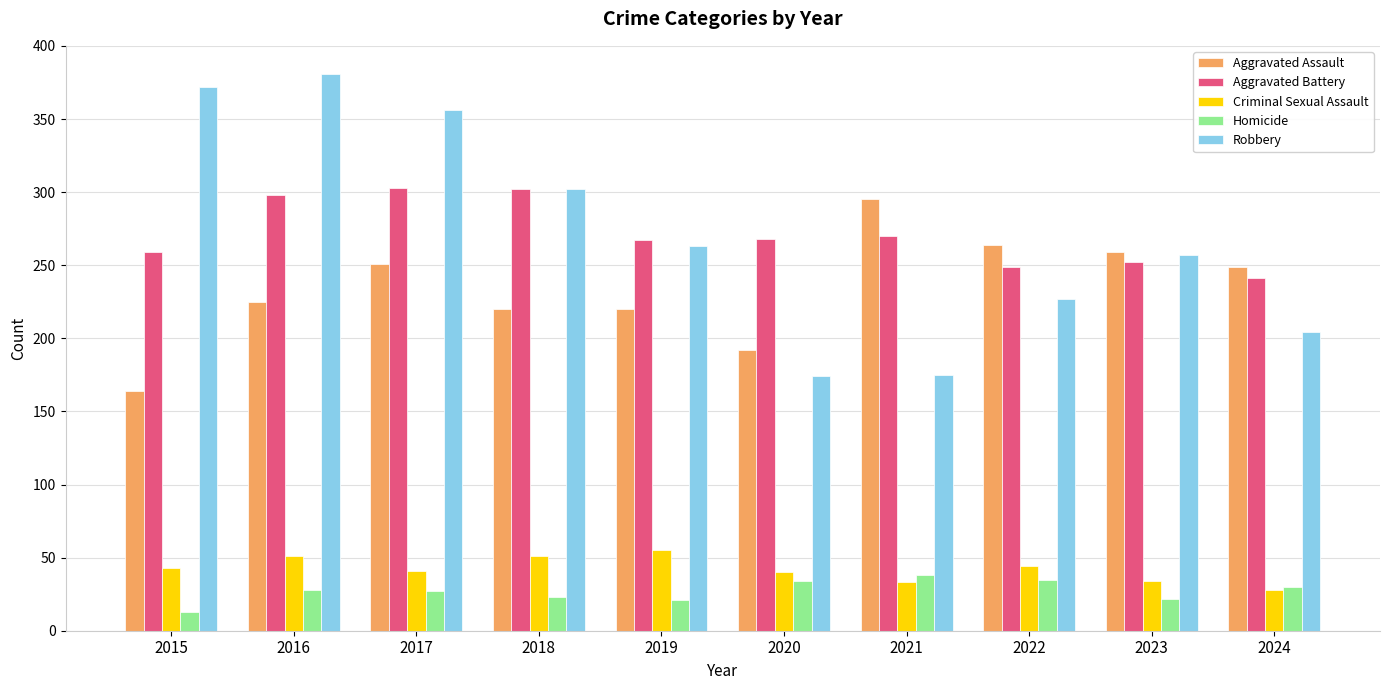

What is the lowest value of the Homicide series?

13